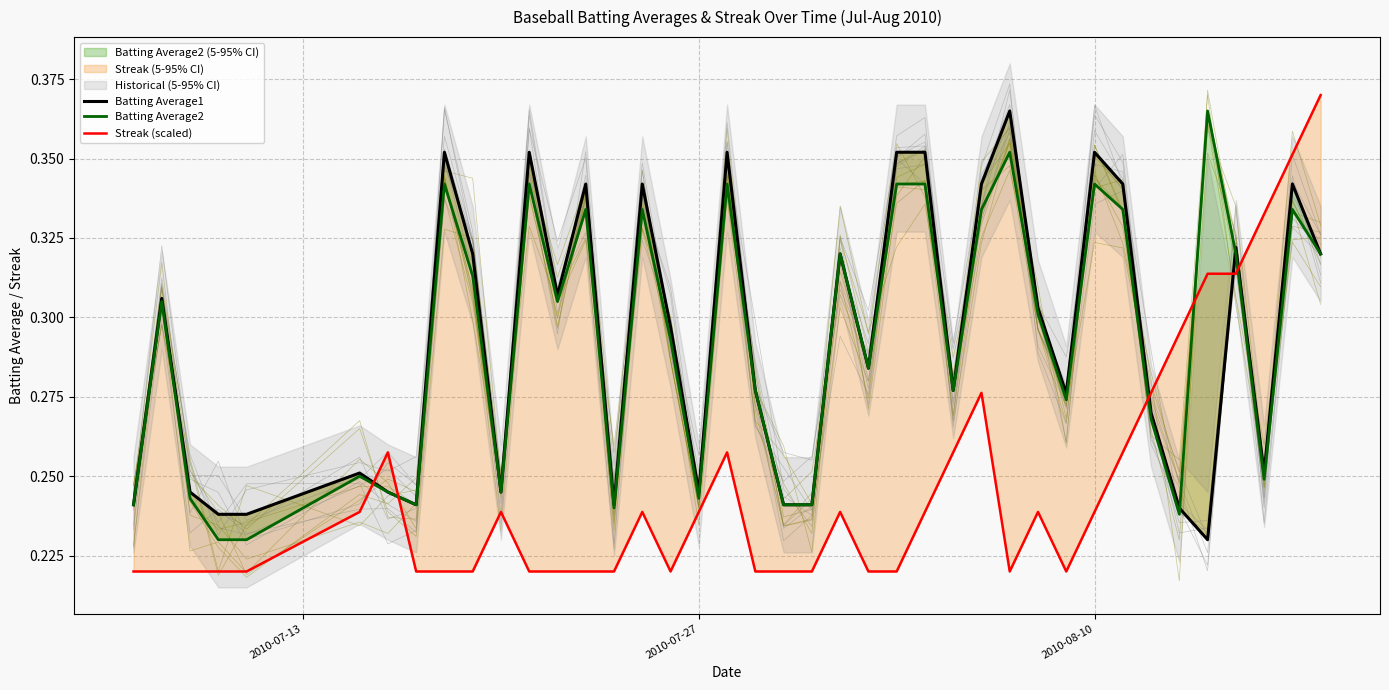

What is the highest value of the Batting Average2 series?

0.4